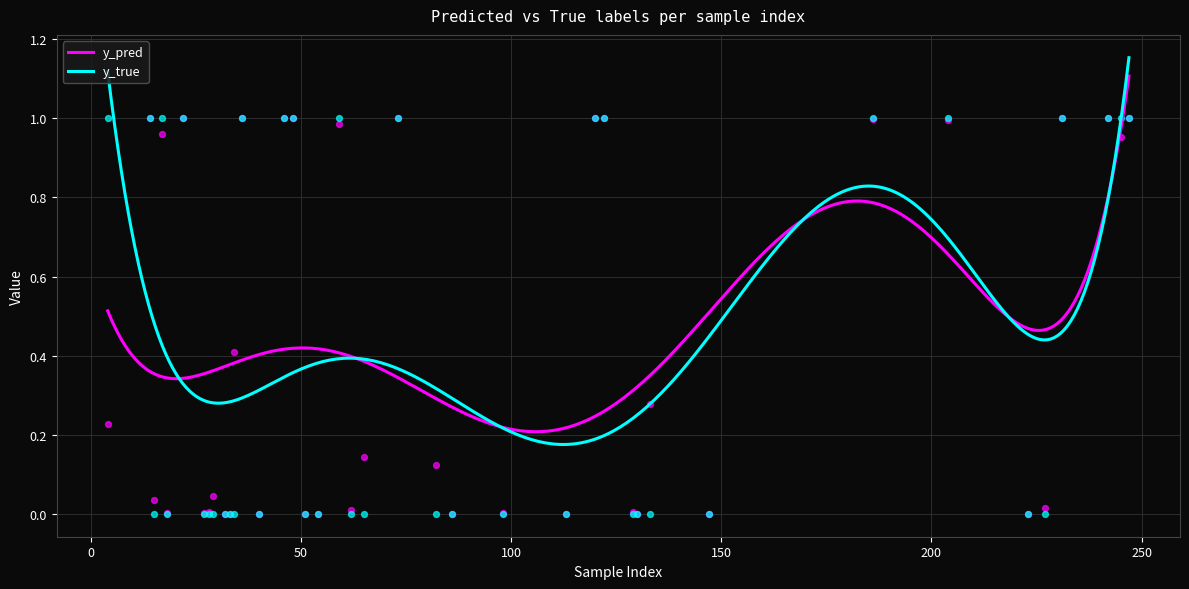

What are all the series names shown in the legend?

y_pred, y_true